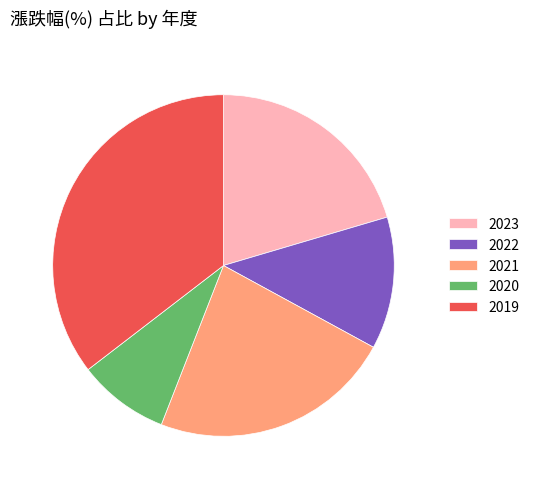

True or false: 2021 accounts for 28% of the total.

False